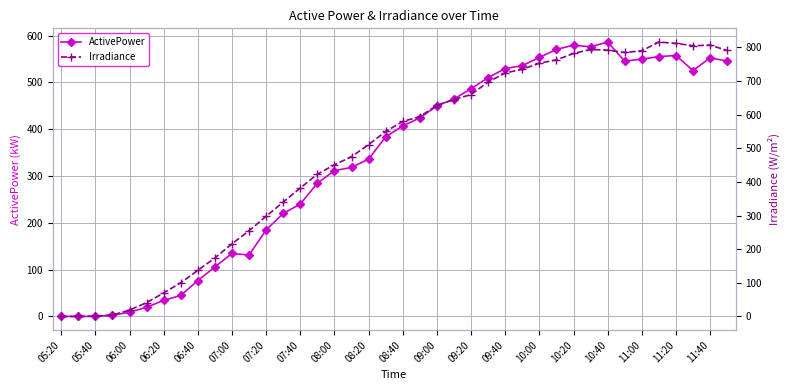

The ActivePower series shows 4.0 at 06:20. True or false?

False